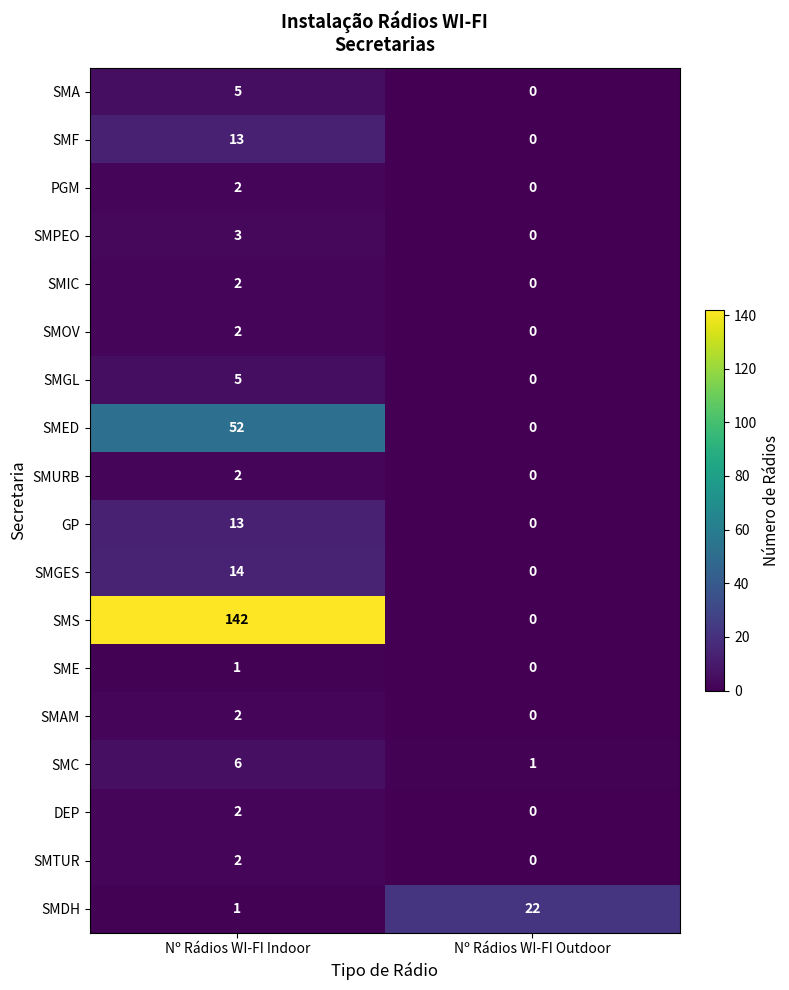

Where is SMF nearest to the value 6?

Nº Rádios WI-FI Outdoor